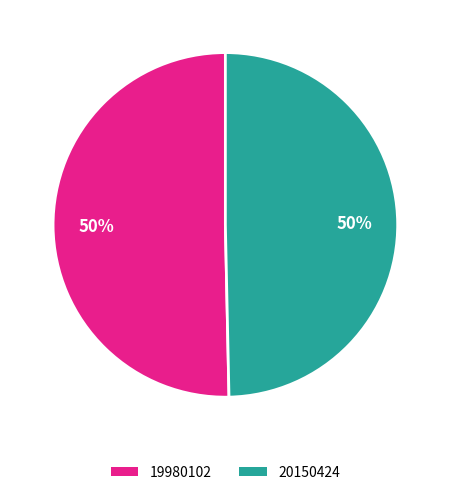

Is the sum of 20150424 and 19980102 greater than half?

Yes